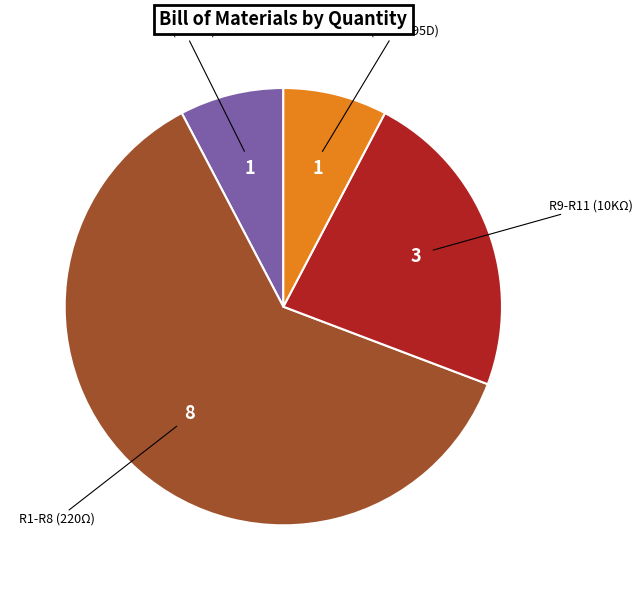

Which category accounts for the majority?

R1-R8 (220Ω)